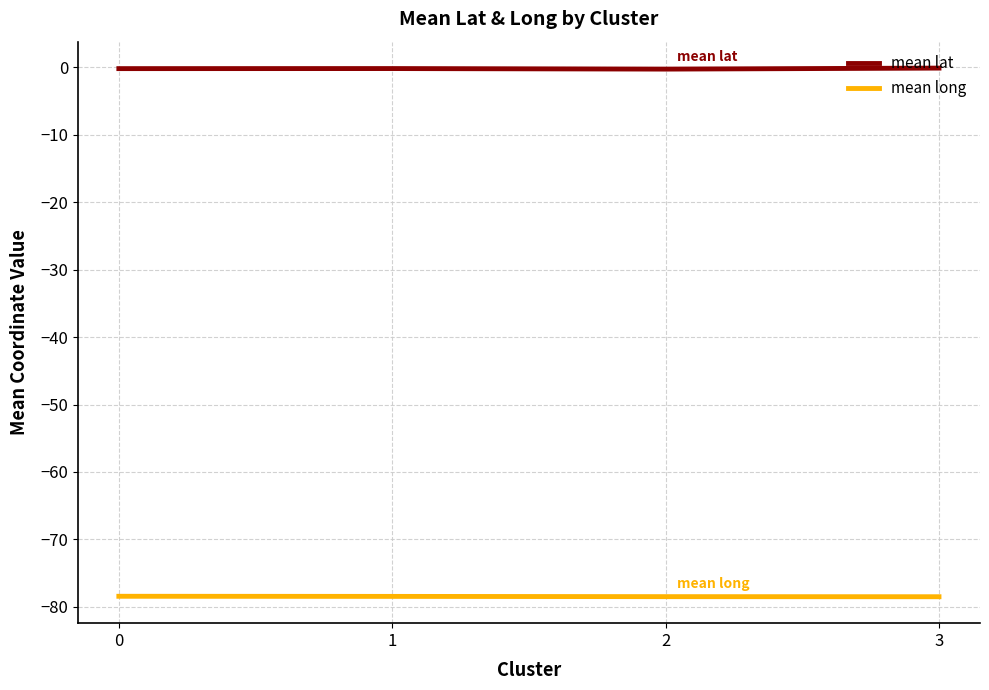

Is it true that mean lat equals -0.3 at 2?

True